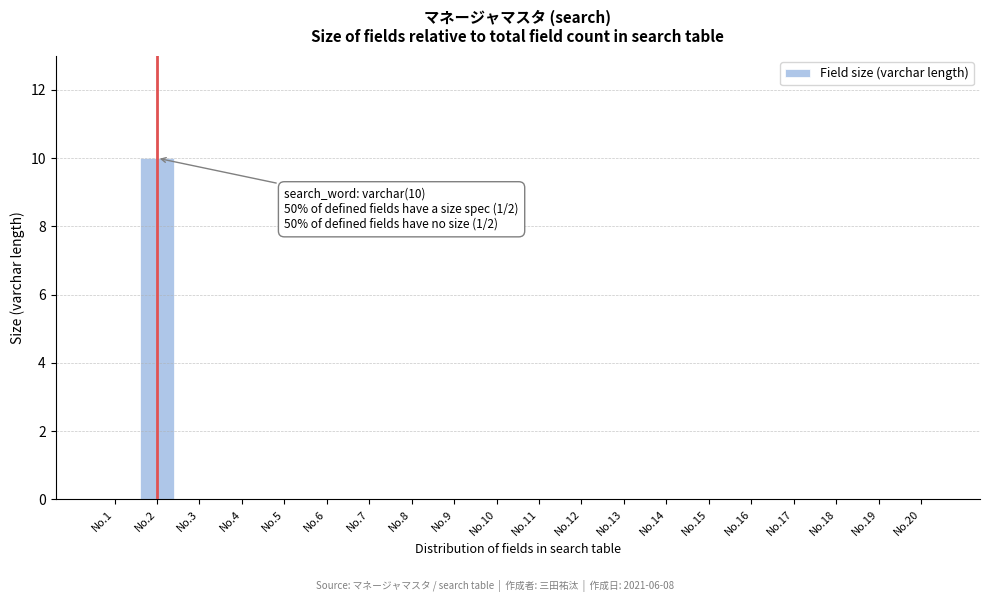

Reading left to right, list all the values displayed in this chart.

No.1=0	No.2=10	No.3=0	No.4=0	No.5=0	No.6=0	No.7=0	No.8=0	No.9=0	No.10=0	No.11=0	No.12=0	No.13=0	No.14=0	No.15=0	No.16=0	No.17=0	No.18=0	No.19=0	No.20=0